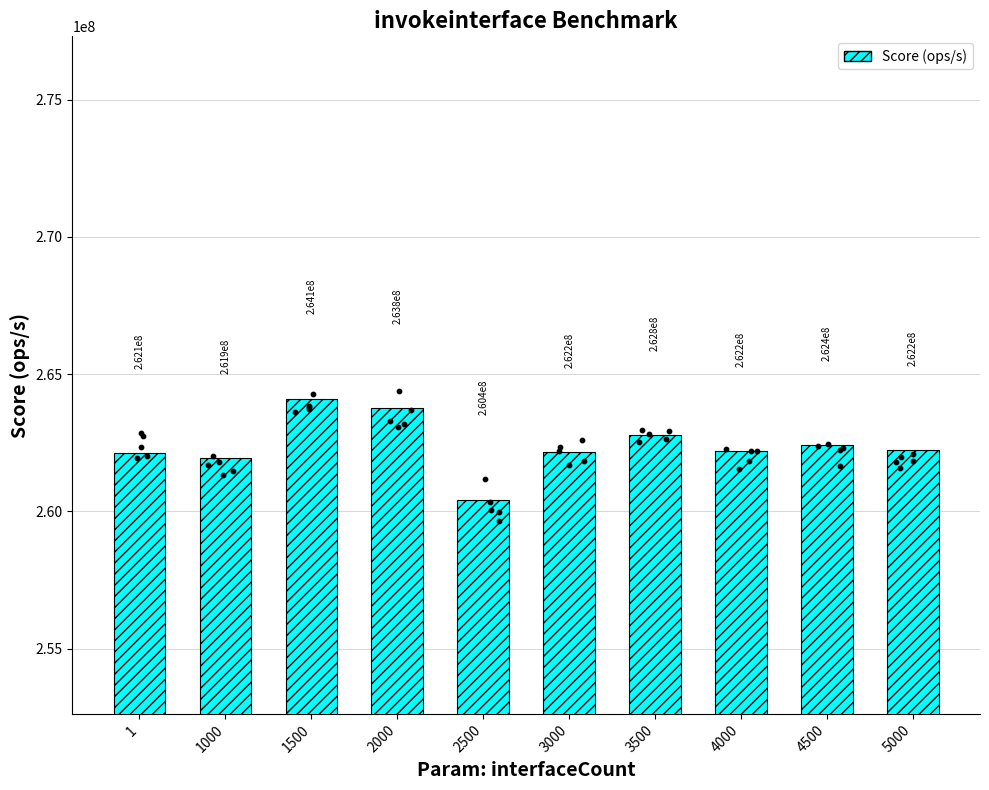

Which has a higher value, 1500 or 3000?

1500